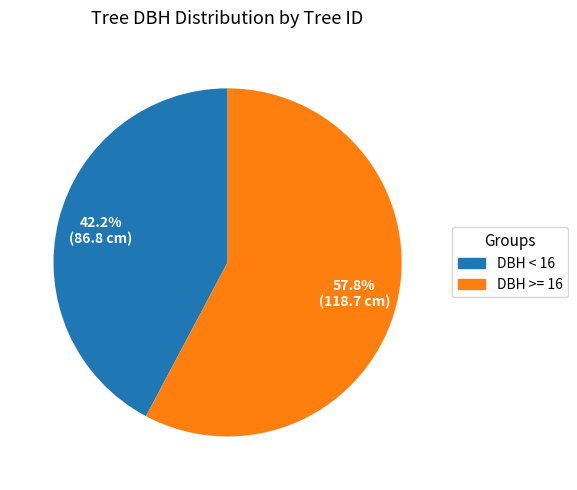

Which slice is the smallest?

DBH < 16